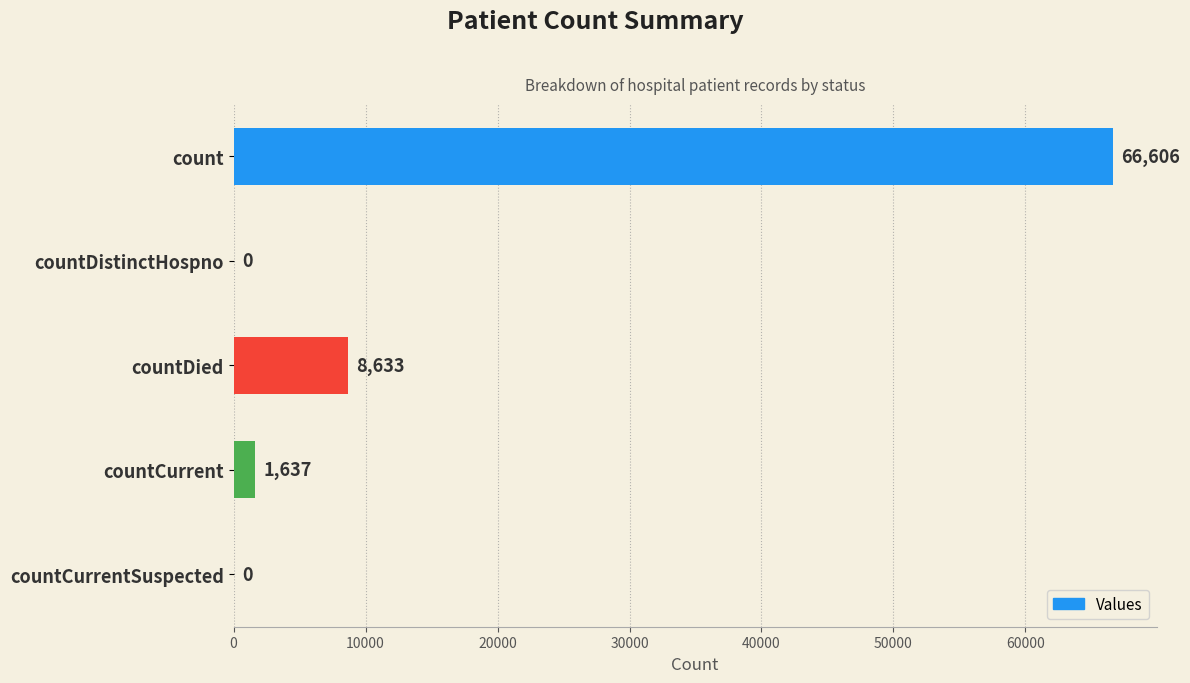

What is the maximum value shown in the chart?

66606